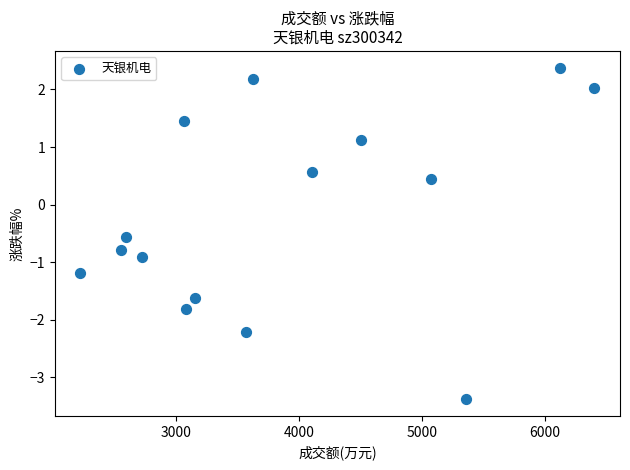

What is the range of Y values (max minus min)?

5.8